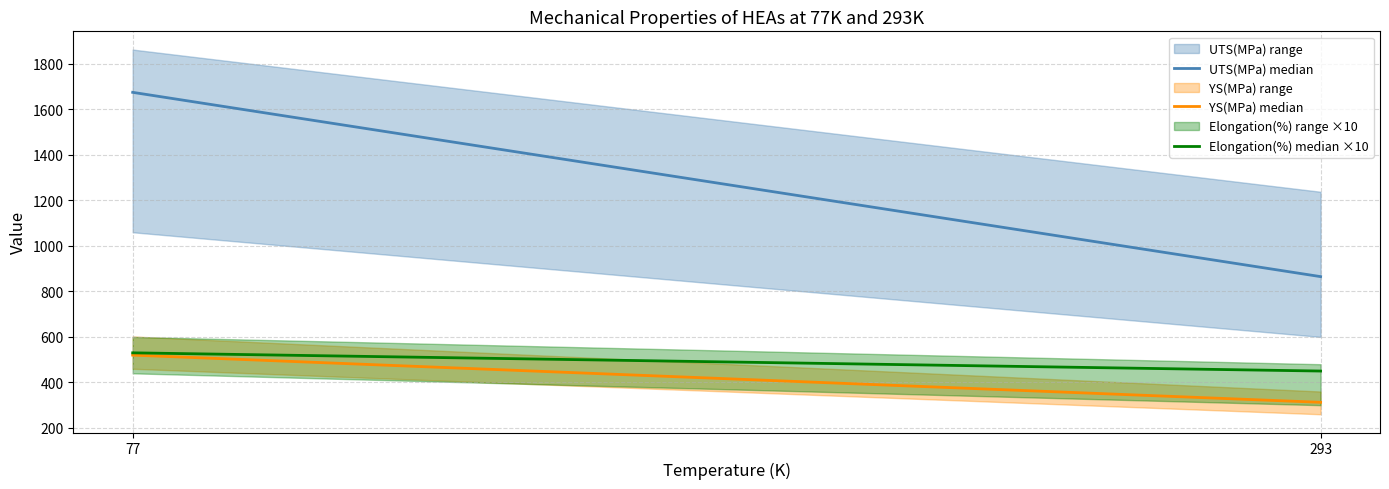

Reading left to right, what are all the values shown in this chart?

UTS(MPa) median: 77=1675.0	293=865.0
YS(MPa) median: 77=520.0	293=312.5
Elongation(%) median ×10: 77=530.0	293=450.0